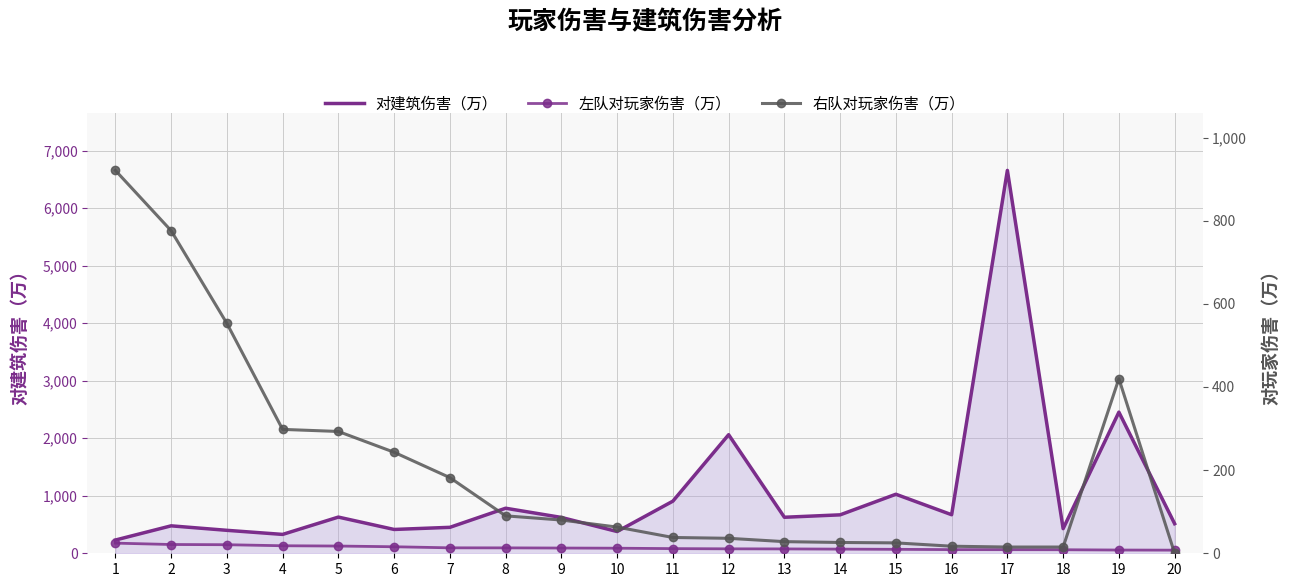

How many data points in 右队对玩家伤害（万） are above 80?

9